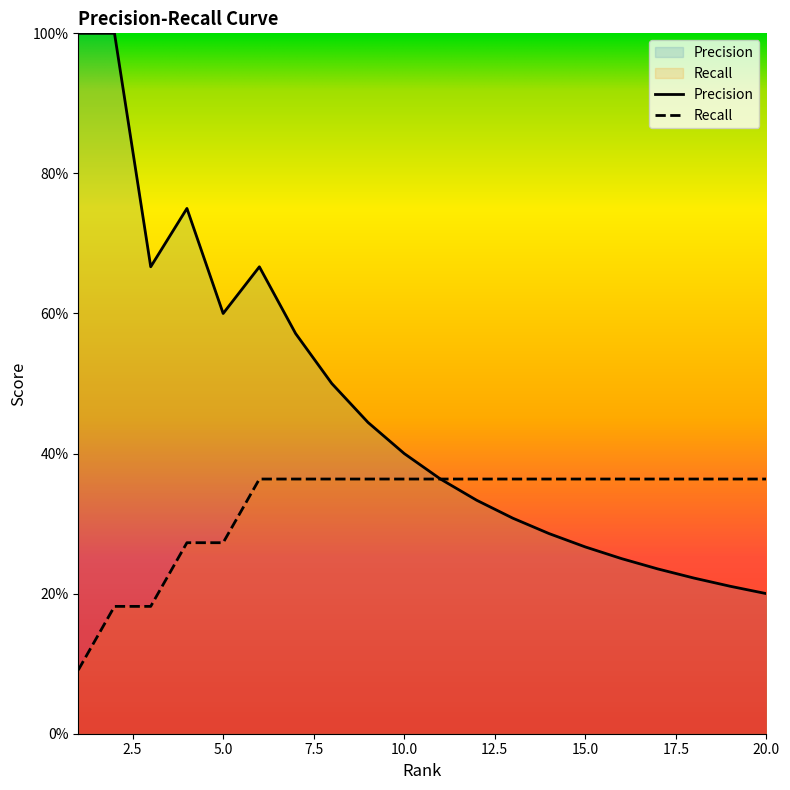

Reading left to right, extract all data points from this chart.

Precision: 1=1.0	2=1.0	3=0.7	4=0.8	5=0.6	6=0.7	7=0.6	8=0.5	9=0.4	10=0.4	11=0.4	12=0.3	13=0.3	14=0.3	15=0.3	16=0.2	17=0.2	18=0.2	19=0.2	20=0.2
Recall: 1=0.1	2=0.2	3=0.2	4=0.3	5=0.3	6=0.4	7=0.4	8=0.4	9=0.4	10=0.4	11=0.4	12=0.4	13=0.4	14=0.4	15=0.4	16=0.4	17=0.4	18=0.4	19=0.4	20=0.4